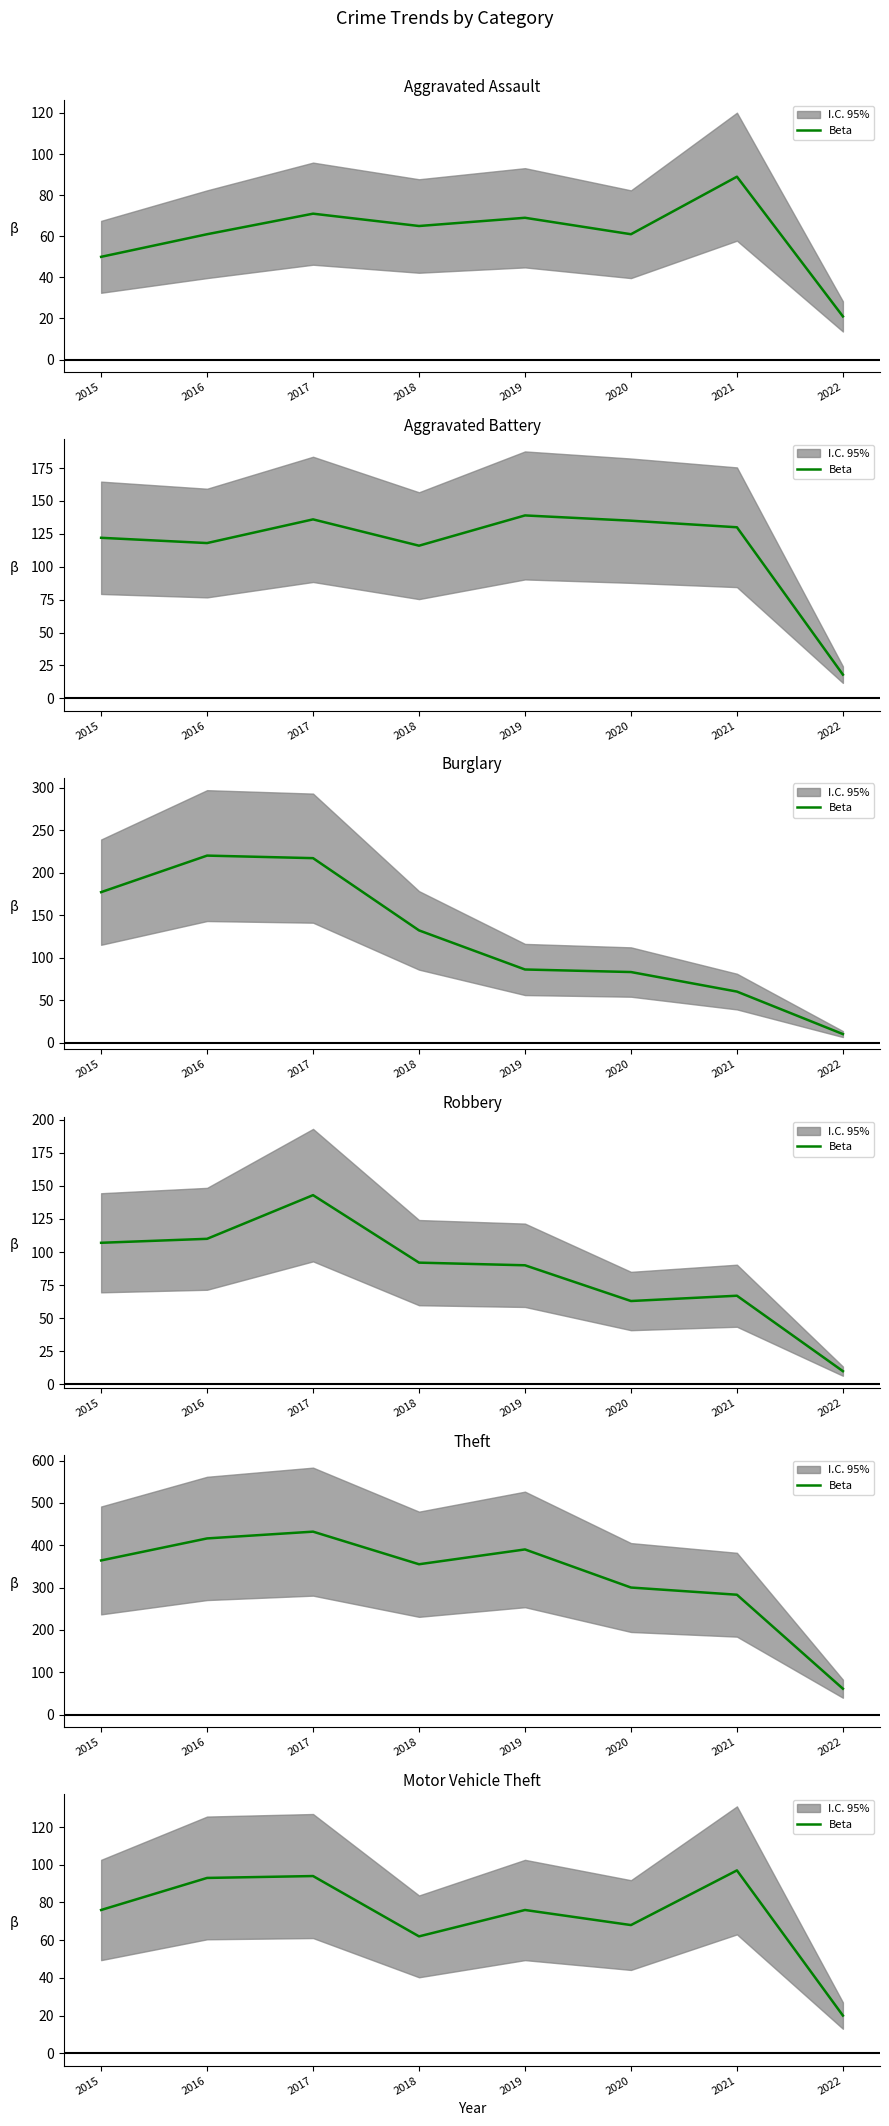

The chart shows a value of 103 at 2018. True or false?

False